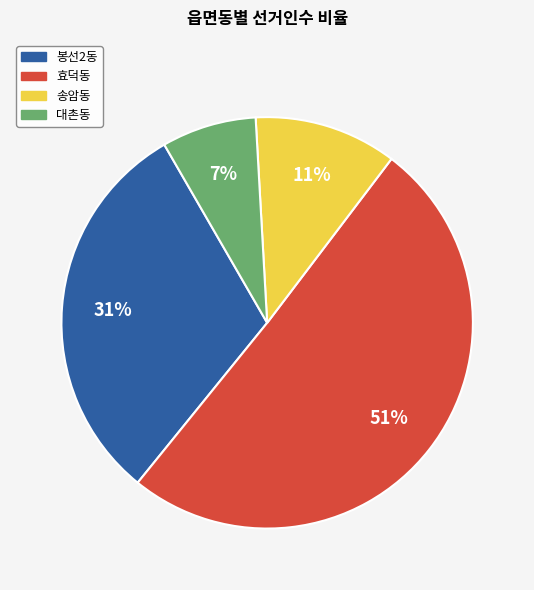

Does any single category account for the majority?

Yes